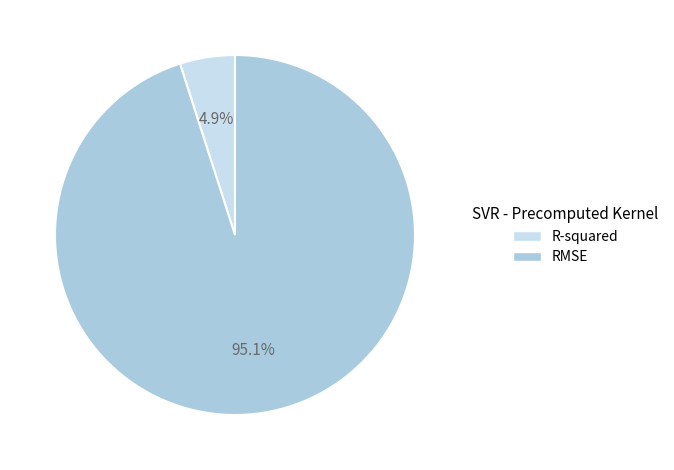

Rank the categories by value from lowest to highest.

R-squared, RMSE